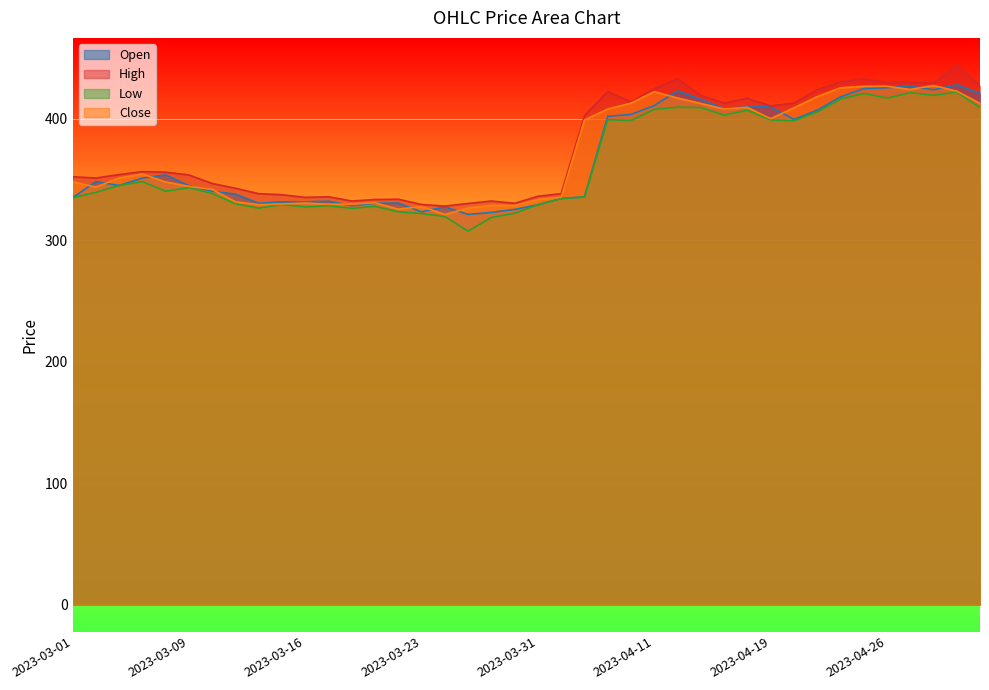

What is the label of the 36th point from the right?

2023-03-08